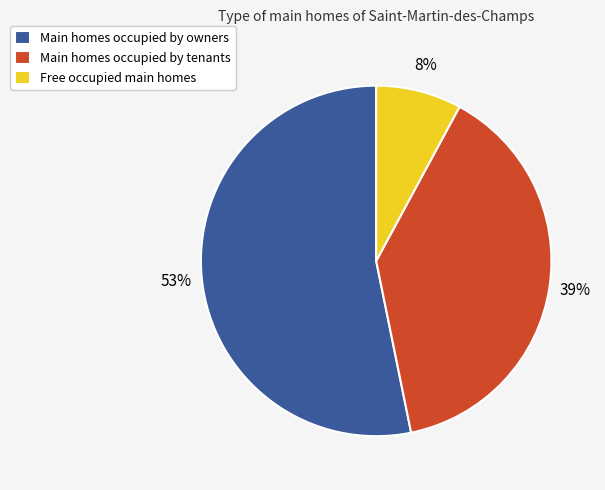

To the nearest percent, what portion does Main homes occupied by owners represent?

53%